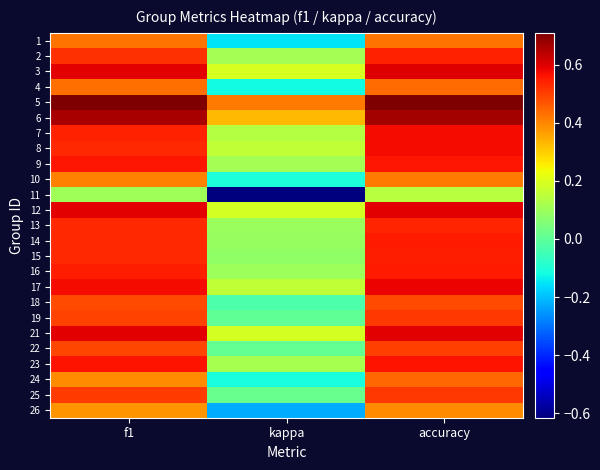

What is the total value across all series at accuracy?

13.0